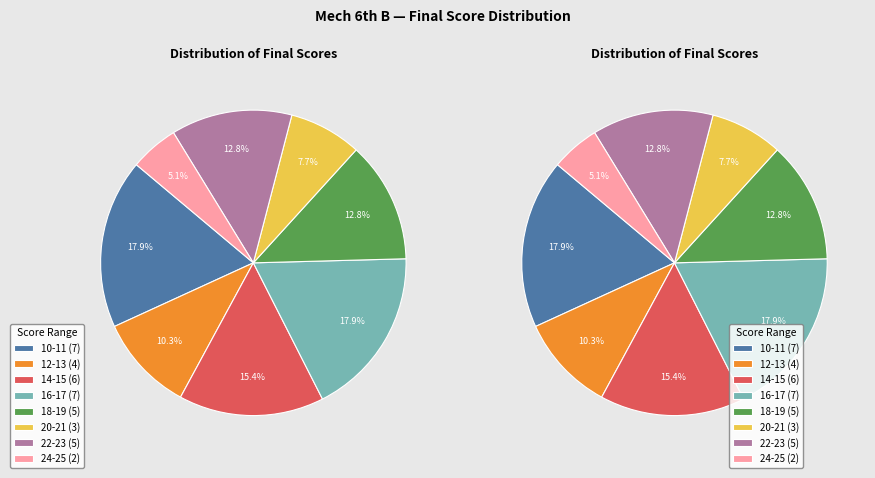

Is there a majority slice in this chart?

No